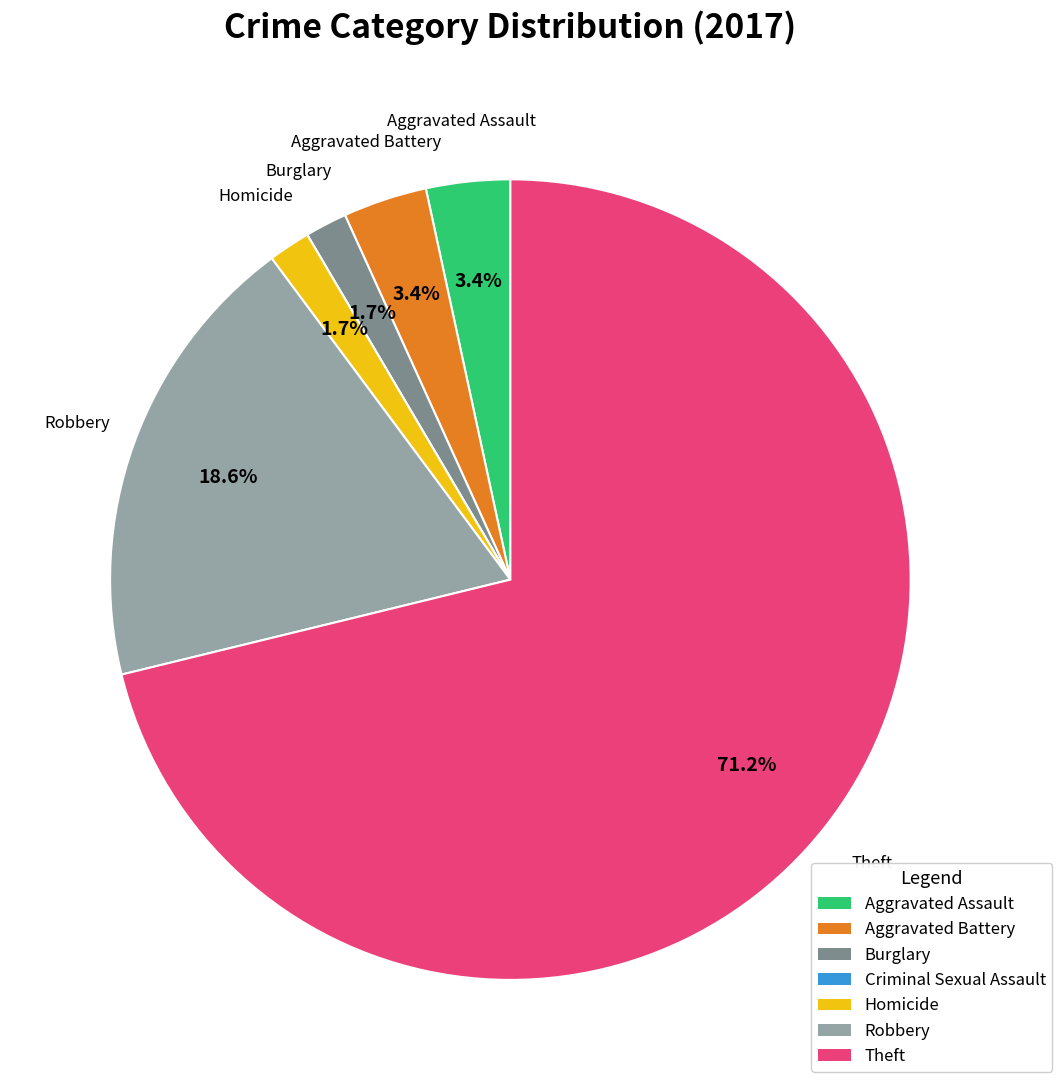

Is there any slice that represents more than half of the pie?

Yes